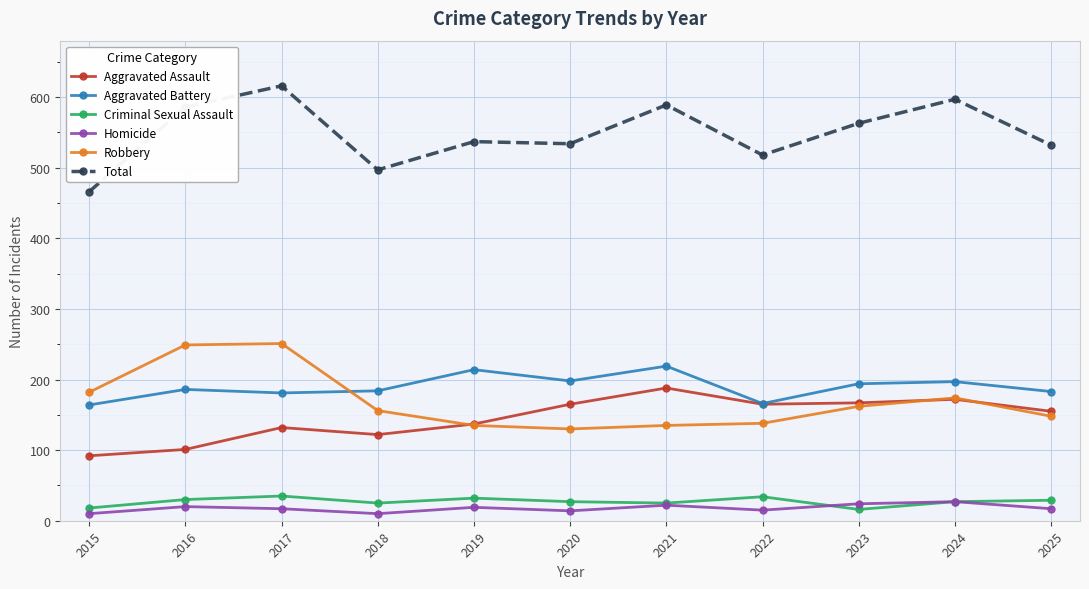

Is the value of Aggravated Assault at 2023 greater than the value of Aggravated Battery at 2017?

No